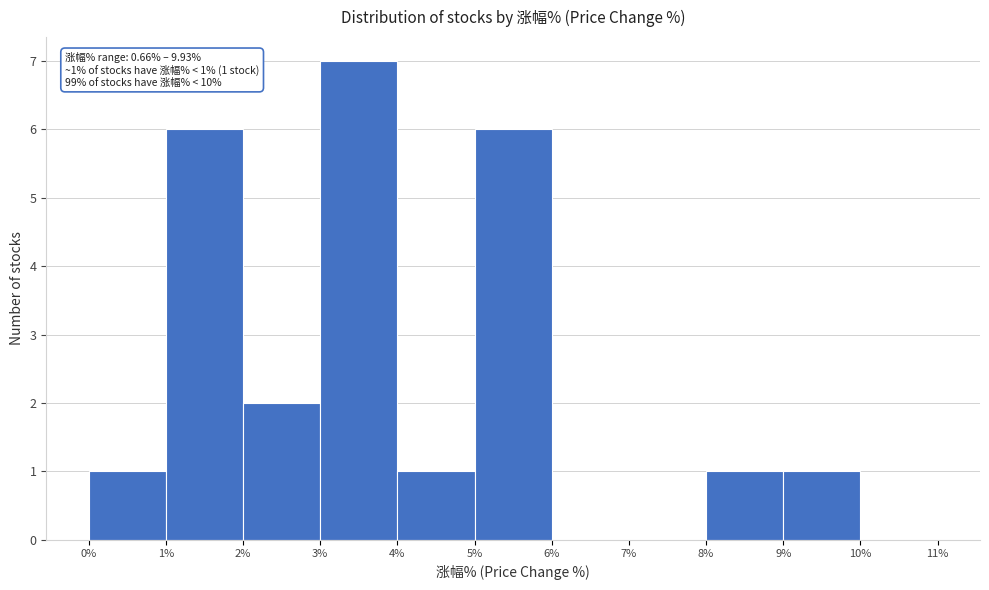

Over which range of the x-axis is the bar tallest?

3% to 4%